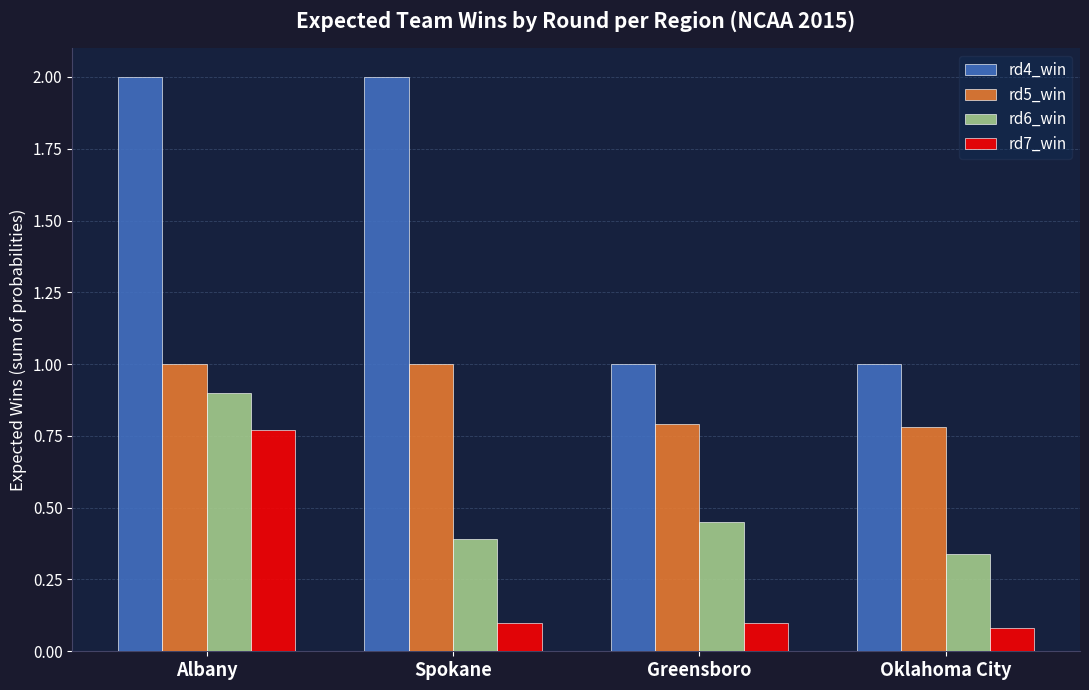

What is the sum of all rd4_win values?

6.0